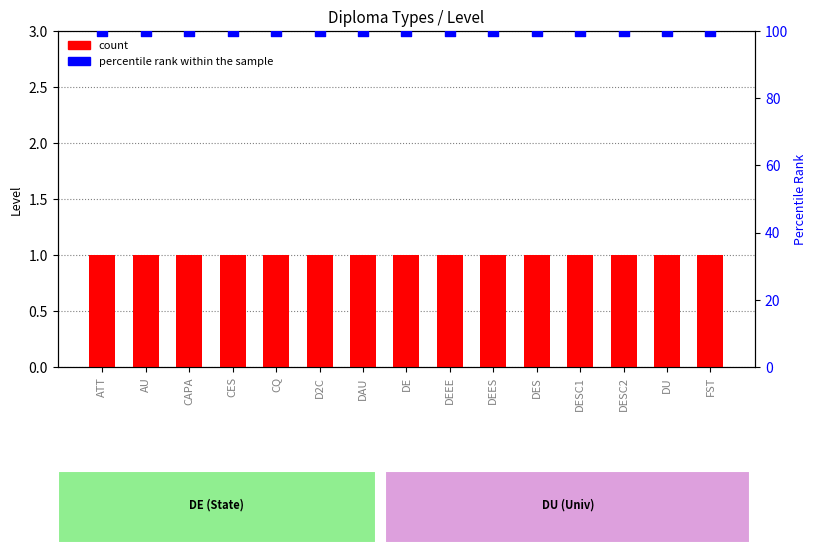

Which series contains the highest Y value?

percentile rank within the sample